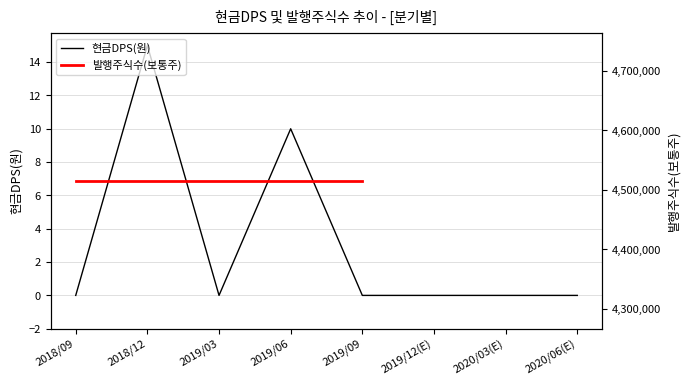

Is the value of 현금DPS(원) at 2019/12(E) greater than the value of 발행주식수(보통주) at 2018/09?

No